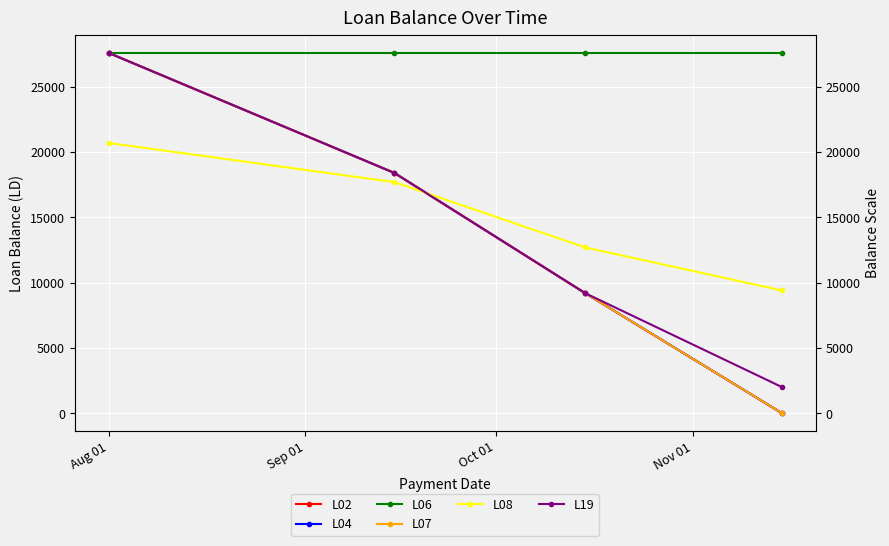

True or false: L04 has a value of 27600 at Aug 01.

True